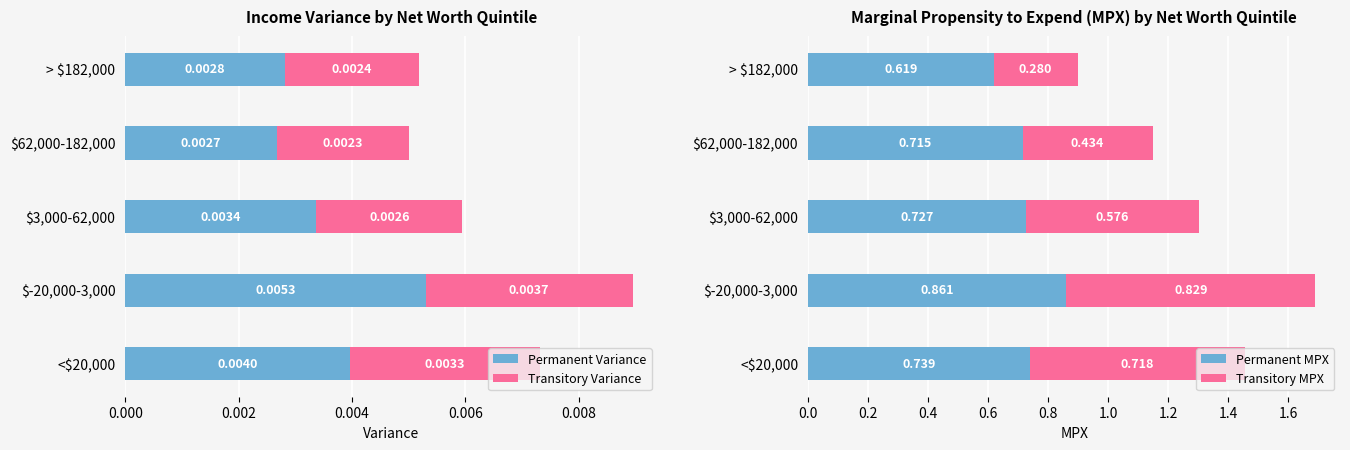

At how many categories does at least one series exceed 0?

5